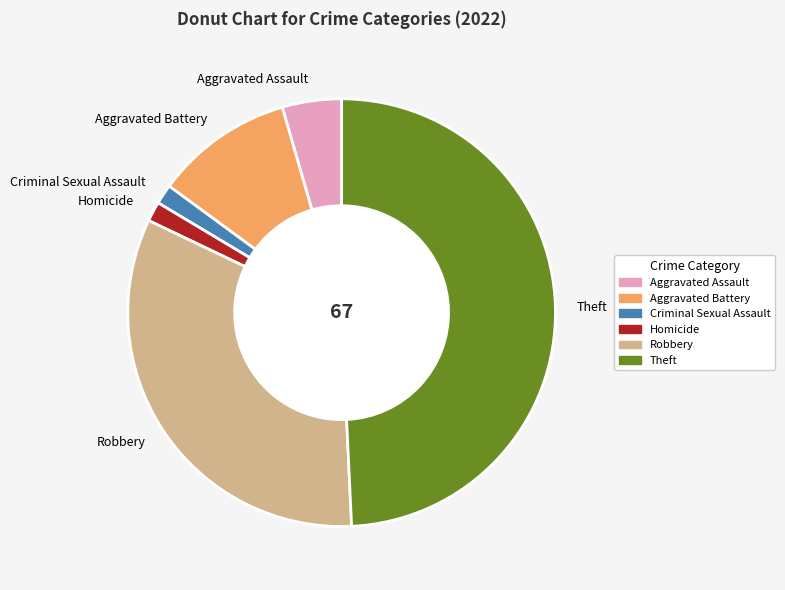

The Aggravated Battery slice represents 10% of the pie. True or false?

True